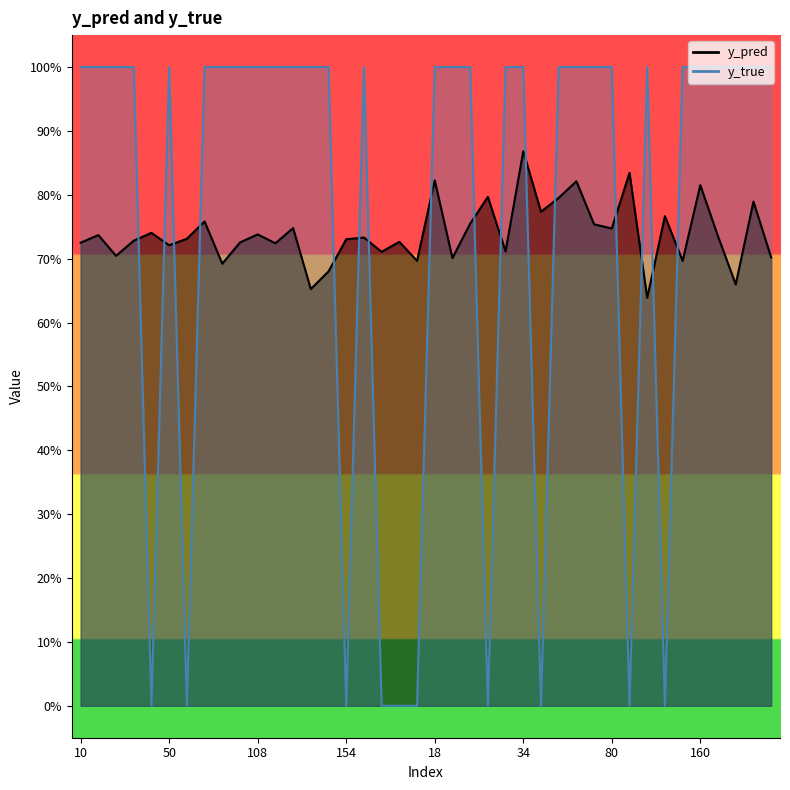

At which label does y_pred reach its minimum?

113